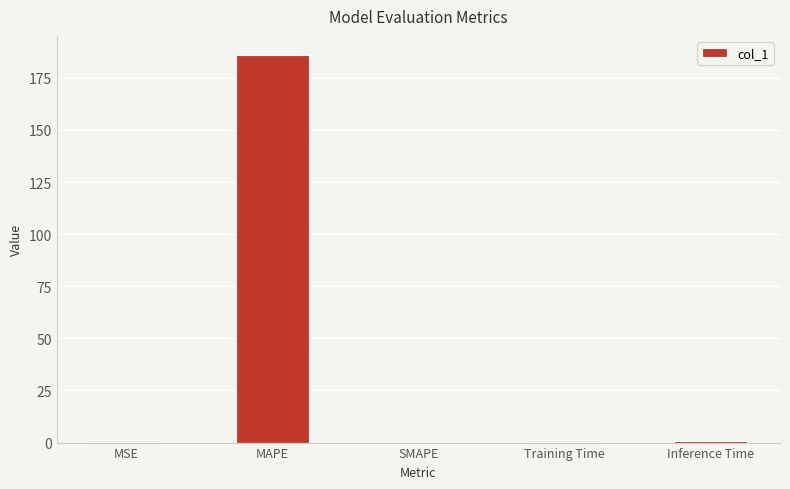

What is the change in value from SMAPE to Training Time?

+0.1